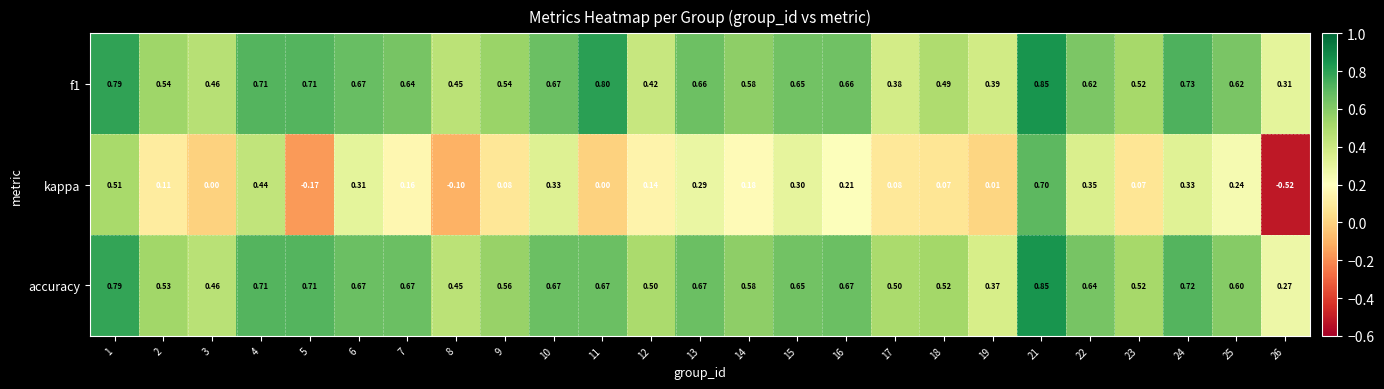

Between 7 and 24, which series saw the biggest shift?

kappa